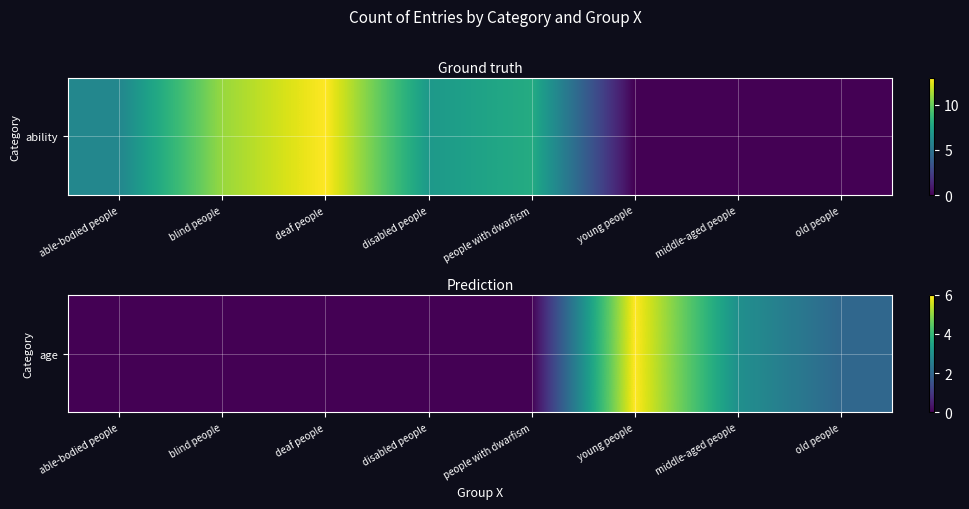

The chart shows a value of 0 at deaf people. True or false?

True